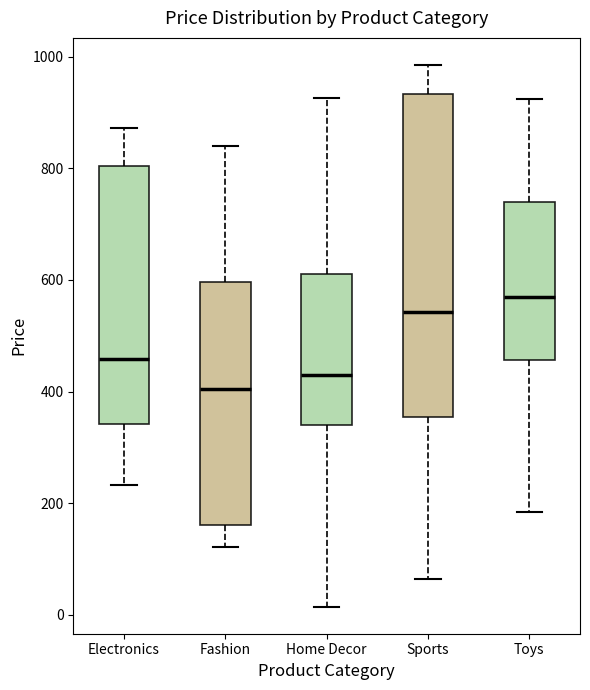

Which box has the lowest median line?

Fashion